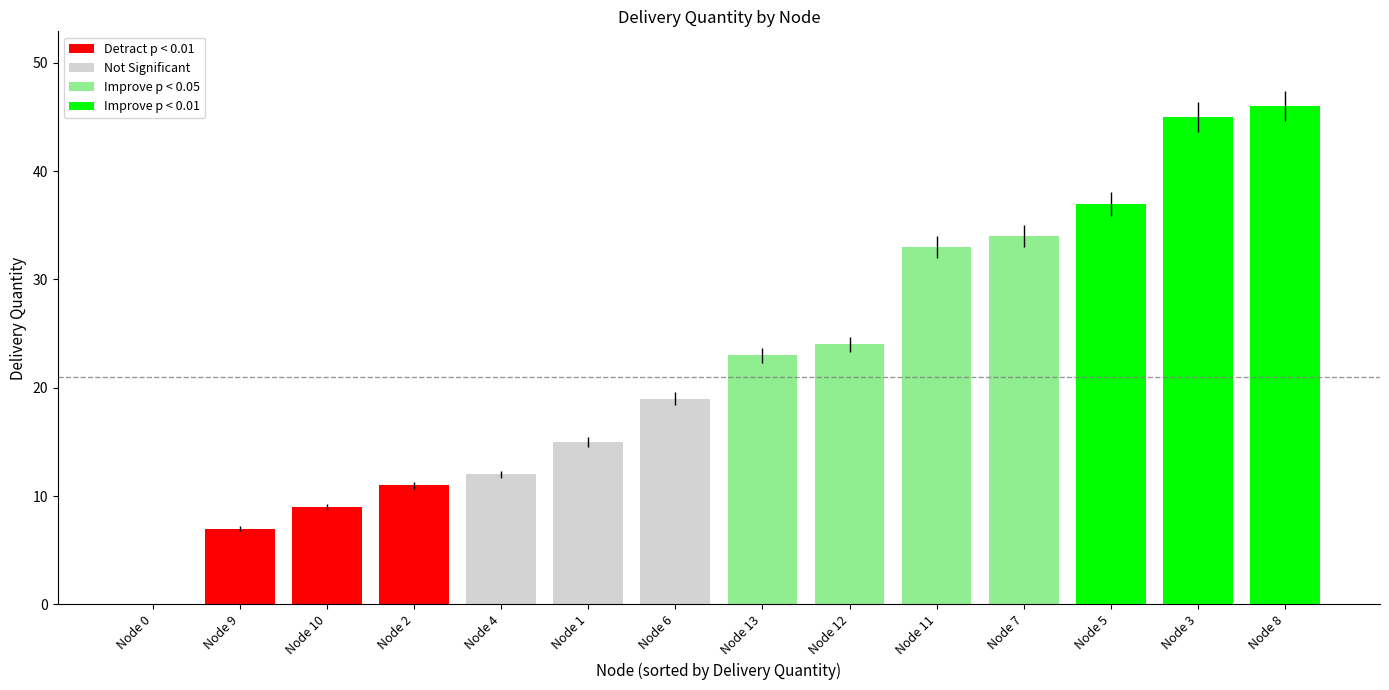

Rank the categories by value from highest to lowest.

Node 8, Node 3, Node 5, Node 7, Node 11, Node 12, Node 13, Node 6, Node 1, Node 4, Node 2, Node 10, Node 9, Node 0